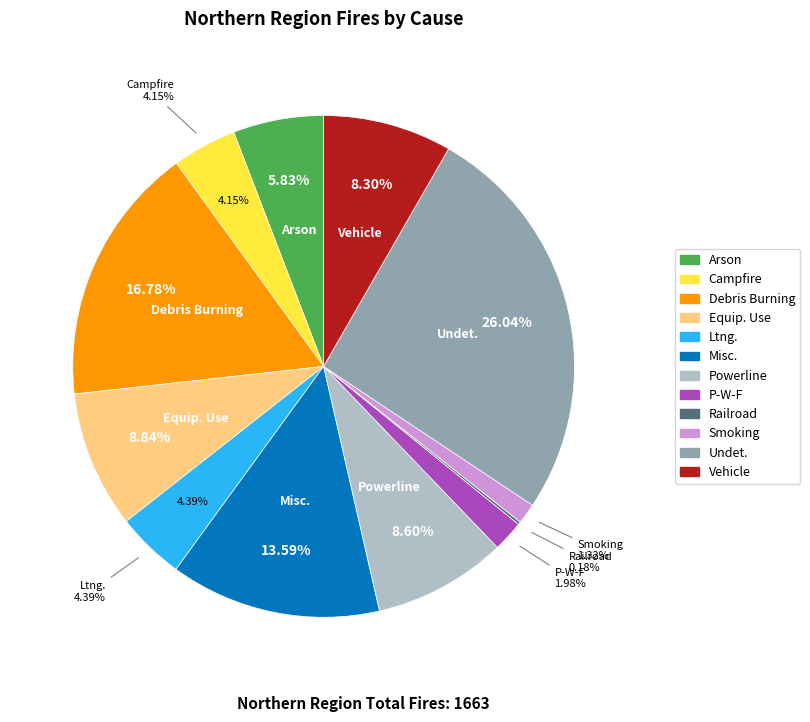

What is the smallest slice in the pie chart?

Railroad